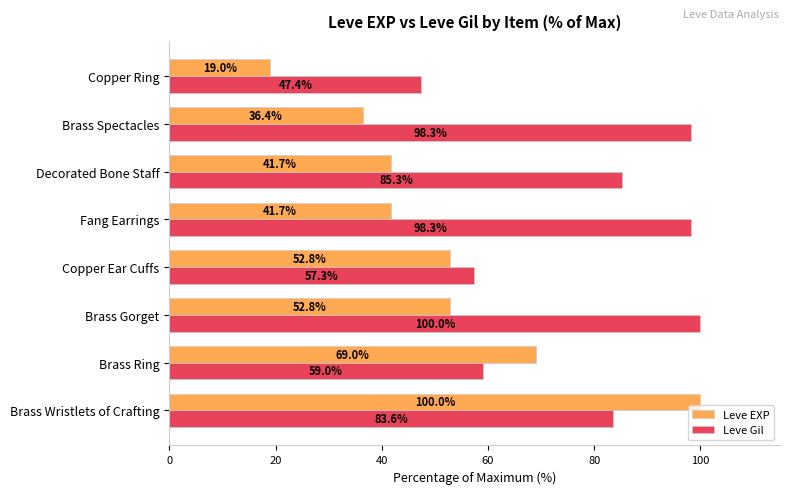

What is the difference between the highest and lowest values at Brass Gorget?

47.2